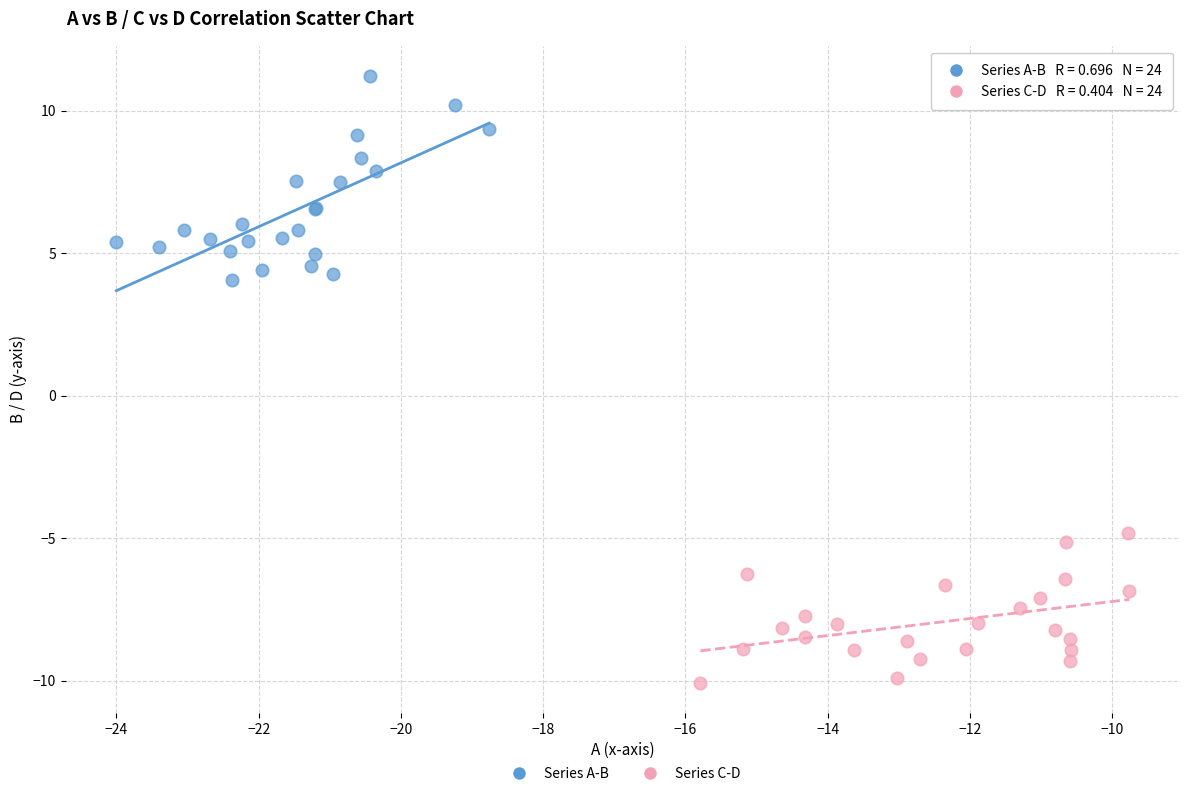

Which series reaches the minimum Y coordinate?

Series C-D